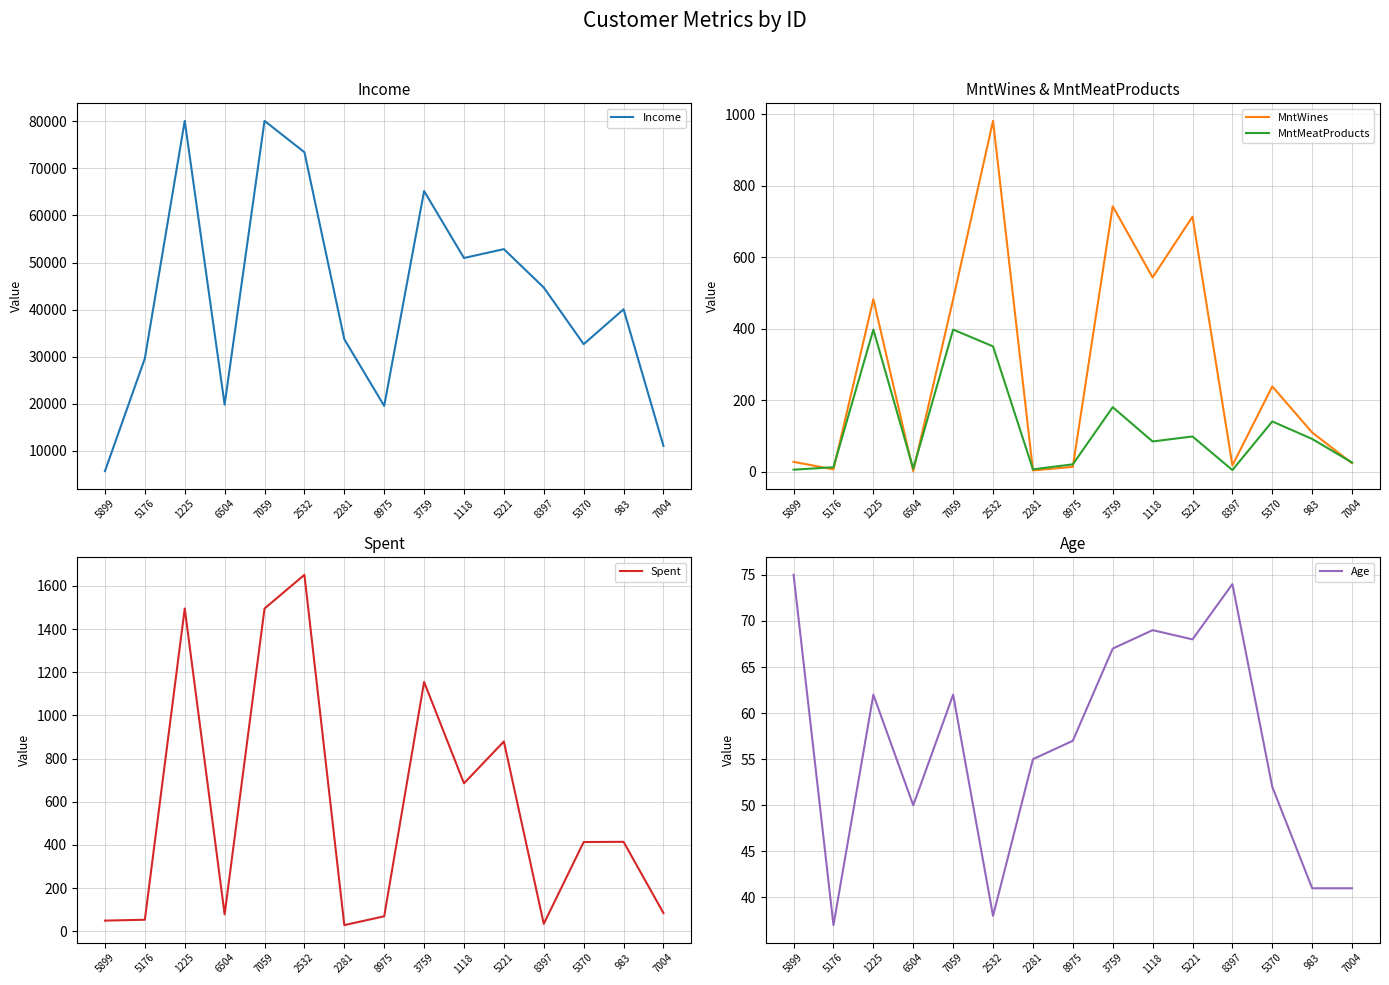

Between 2532 and 7004, which series saw the biggest shift?

Income